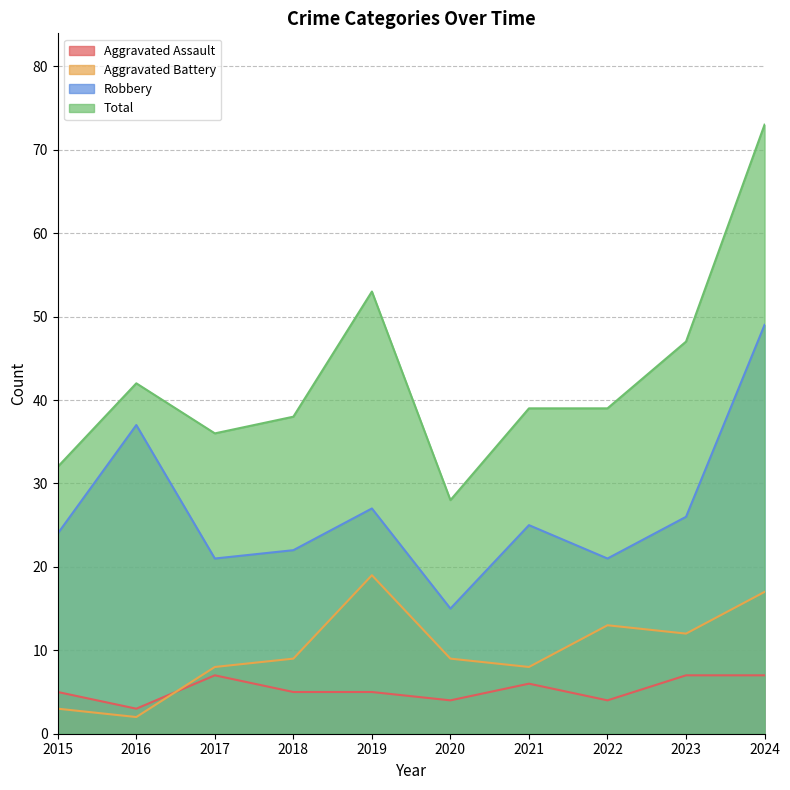

What is the spread (max minus min) of values at 2019?

48